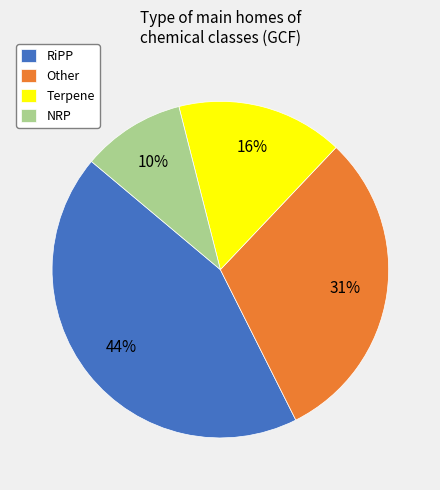

Rank the categories by value from highest to lowest.

RiPP, Other, Terpene, NRP